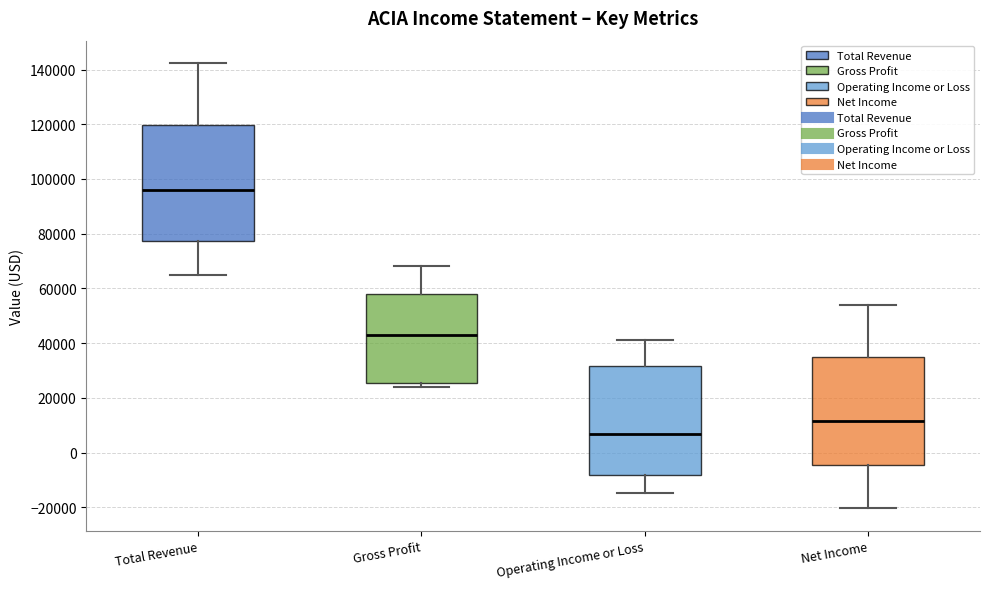

Reading left to right, transcribe this box plot: for each box, give where its median line is, the range the box spans, and where its two whiskers end, as read against the y-axis. The values are not printed on the chart, so give them approximately, as read against the axis.

Total Revenue: median 96000, box 78000 to 120000, whiskers 66000 to 142000
Gross Profit: median 44000, box 26000 to 58000, whiskers 24000 to 68000
Operating Income or Loss: median 6000, box -8000 to 32000, whiskers -14000 to 42000
Net Income: median 12000, box -4000 to 36000, whiskers -20000 to 54000